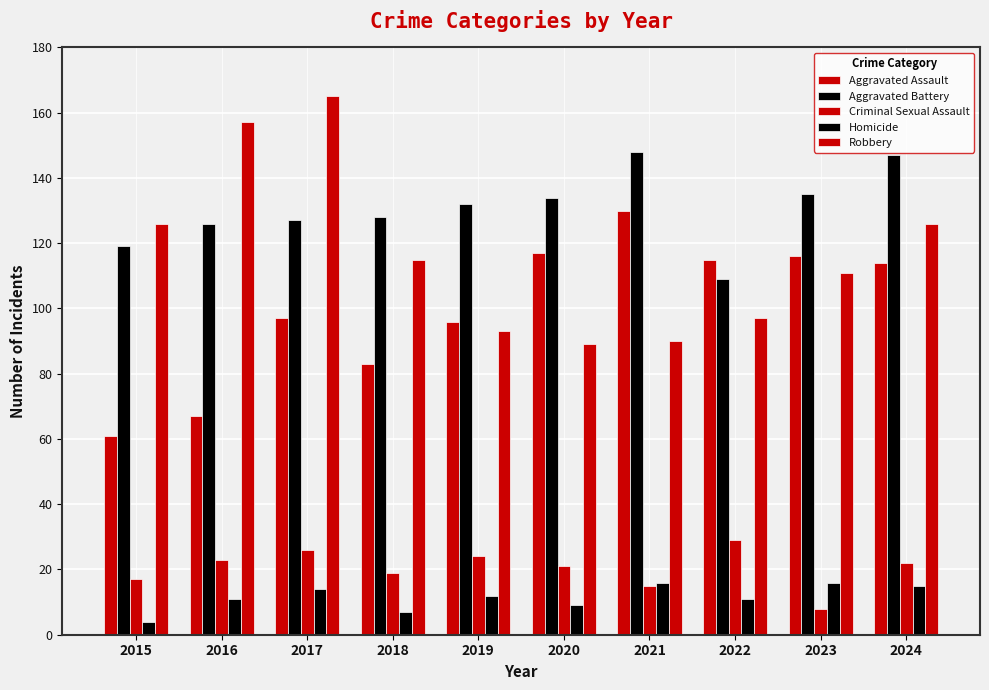

At which category does the chart reach its minimum across all series?

2015